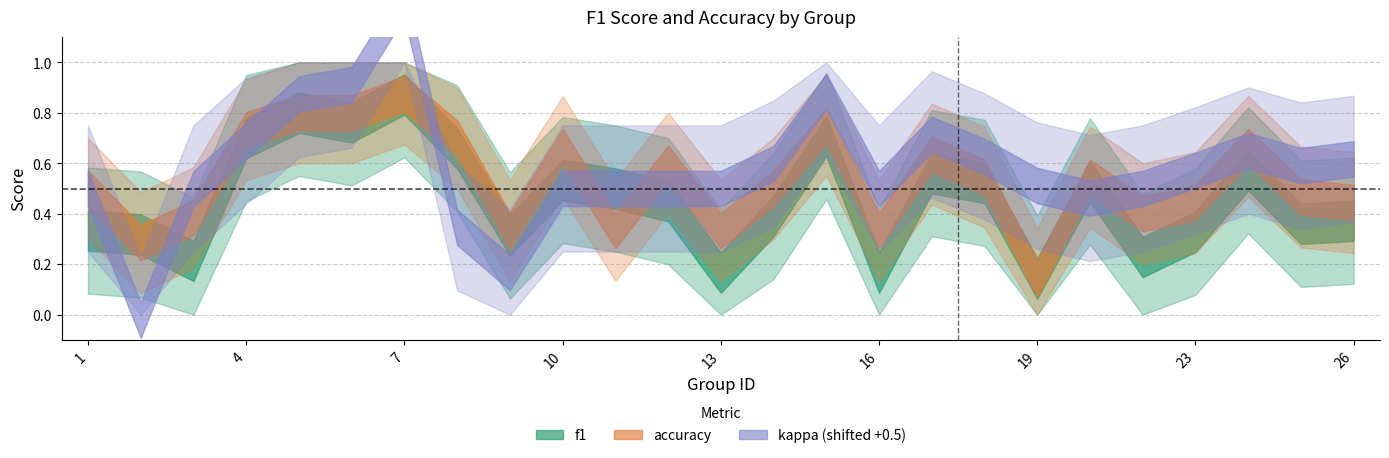

How many series are shown in this chart?

3